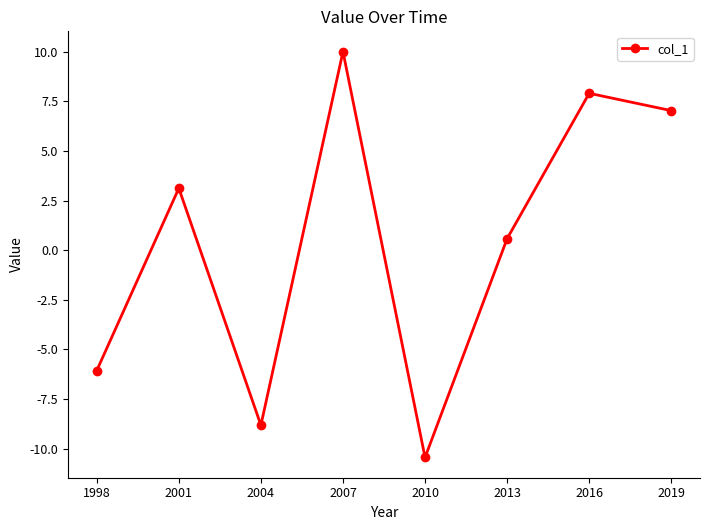

What is the difference between the values at 2019 and 2004?

15.8